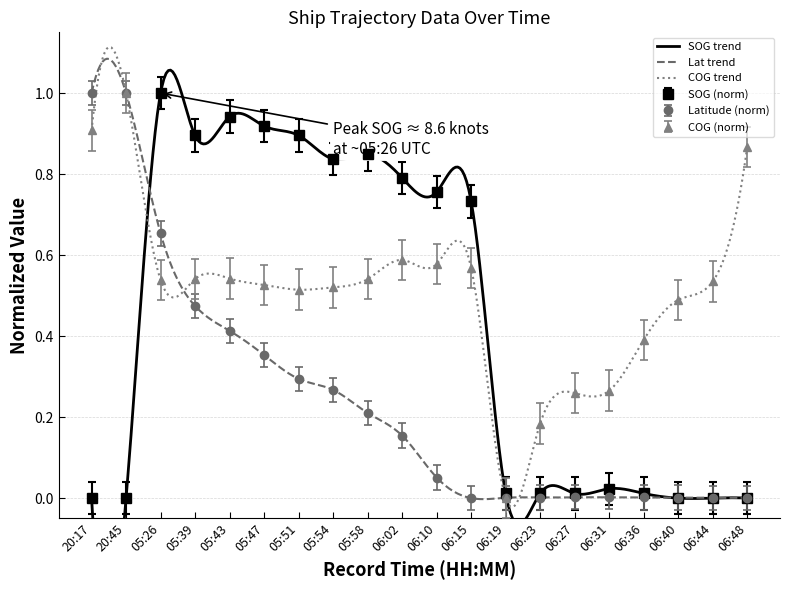

Rank the categories by COG value from highest to lowest.

20:45, 20:17, 06:48, 06:02, 06:10, 06:15, 05:43, 05:39, 05:58, 05:26, 06:44, 05:47, 05:54, 05:51, 06:40, 06:36, 06:31, 06:27, 06:23, 06:19